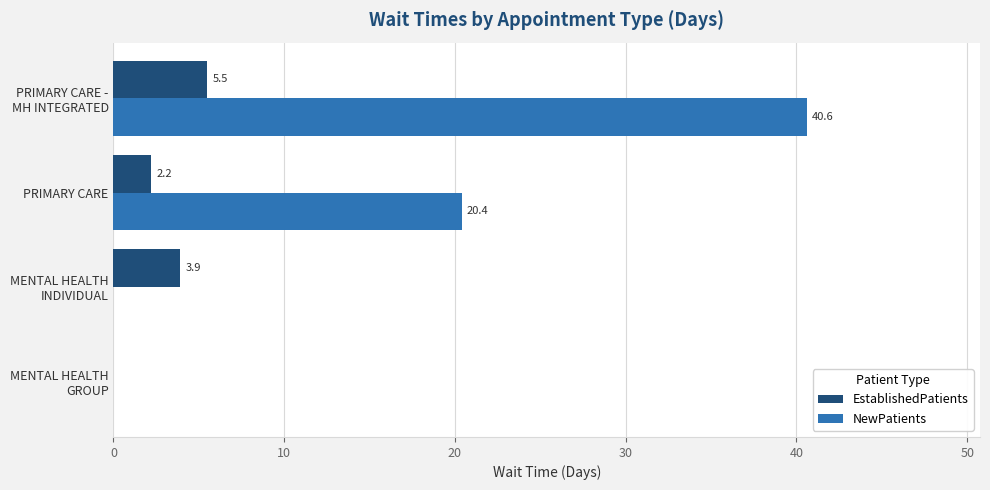

What is the approximate value of NewPatients at PRIMARY CARE?

20.4